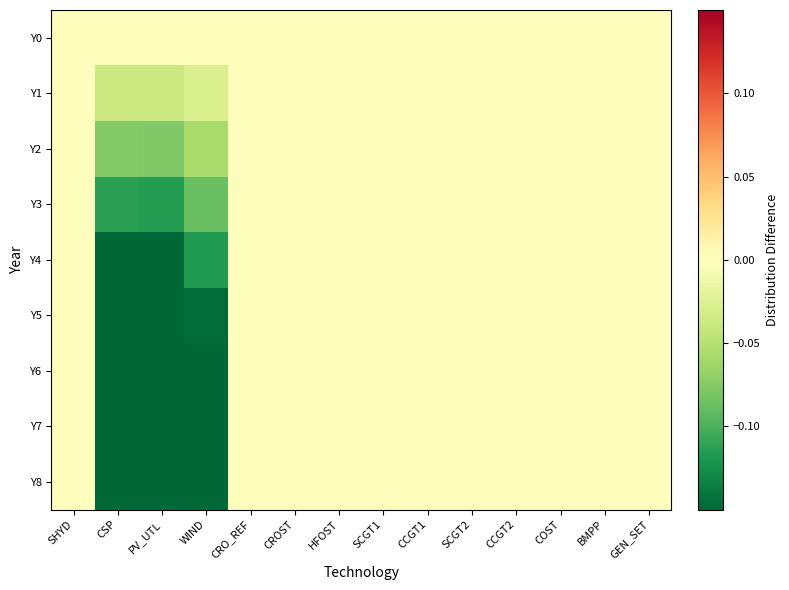

Which label corresponds to the smallest value in the chart?

PV_UTL